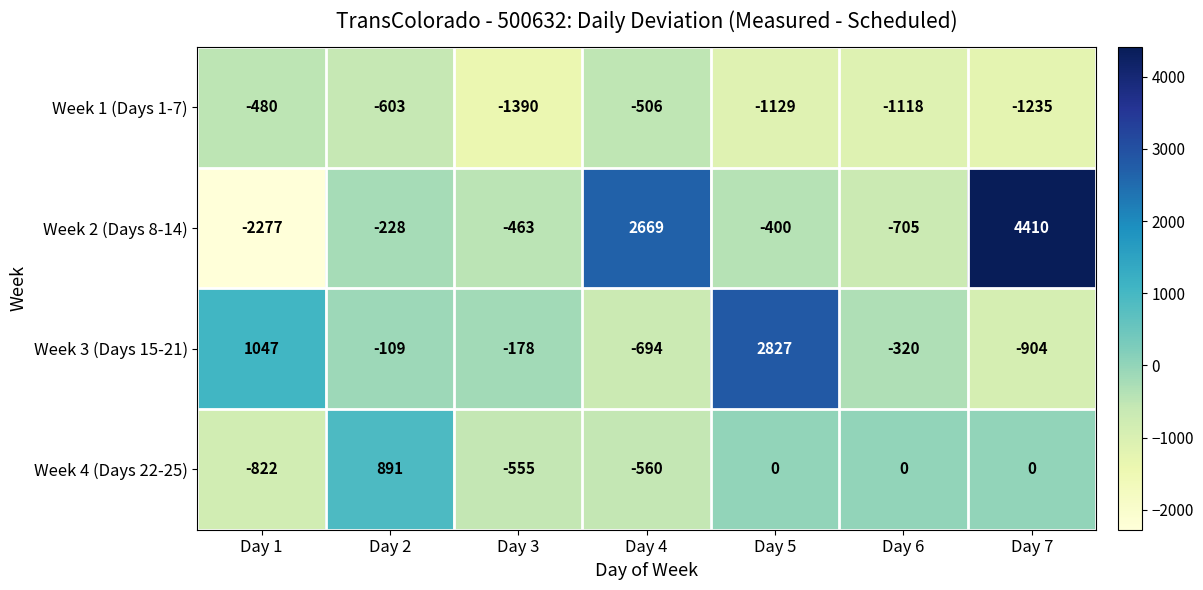

Is the value of Week 1 (Days 1-7) at Day 6 greater than the value of Week 3 (Days 15-21) at Day 4?

No